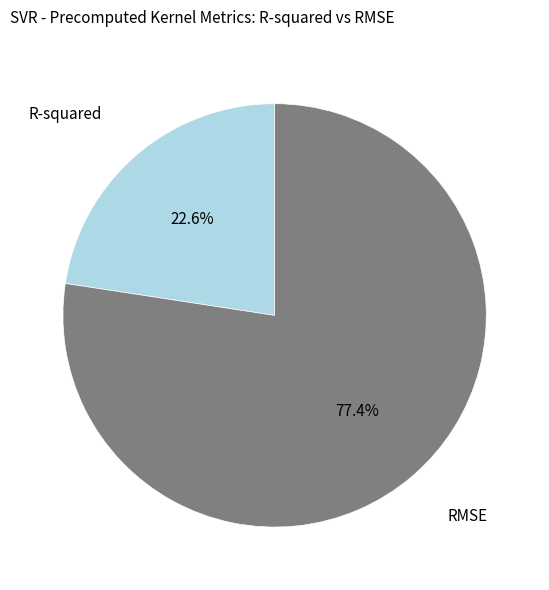

Is there any slice that represents more than half of the pie?

Yes